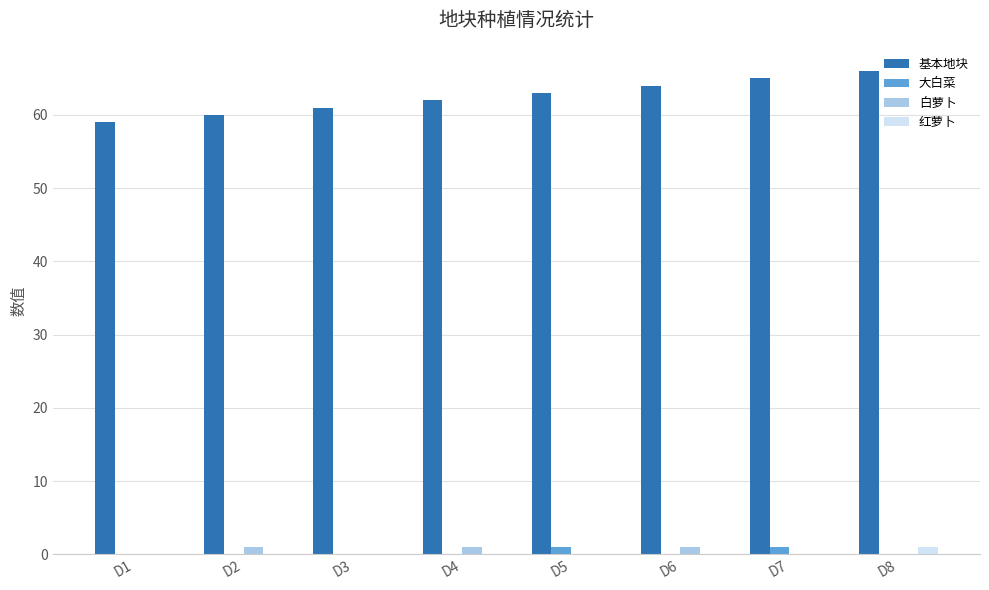

Is the value of 基本地块 at D6 greater than the value of 红萝卜 at D3?

Yes